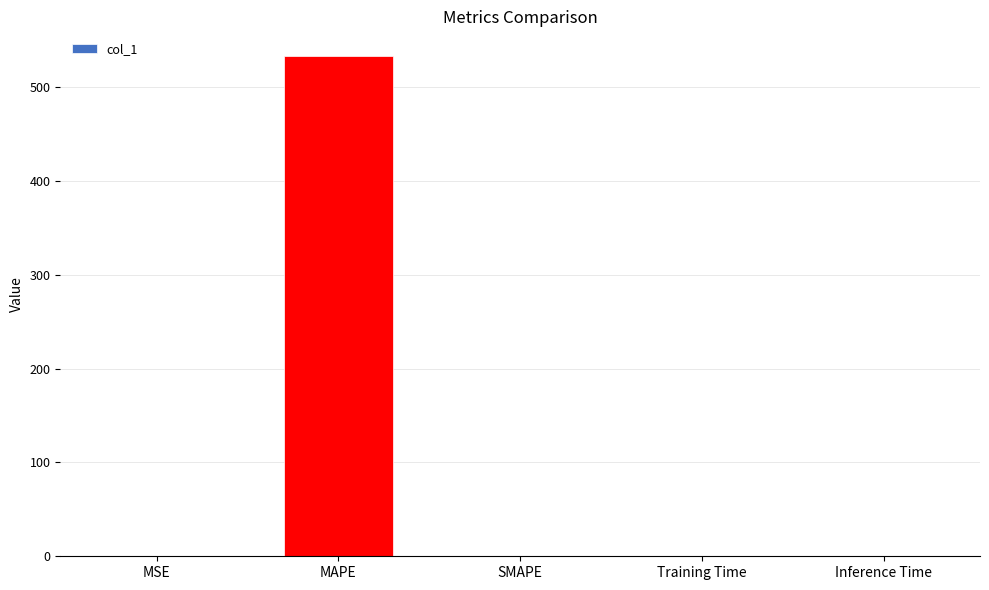

What is the sum of all values?

532.7